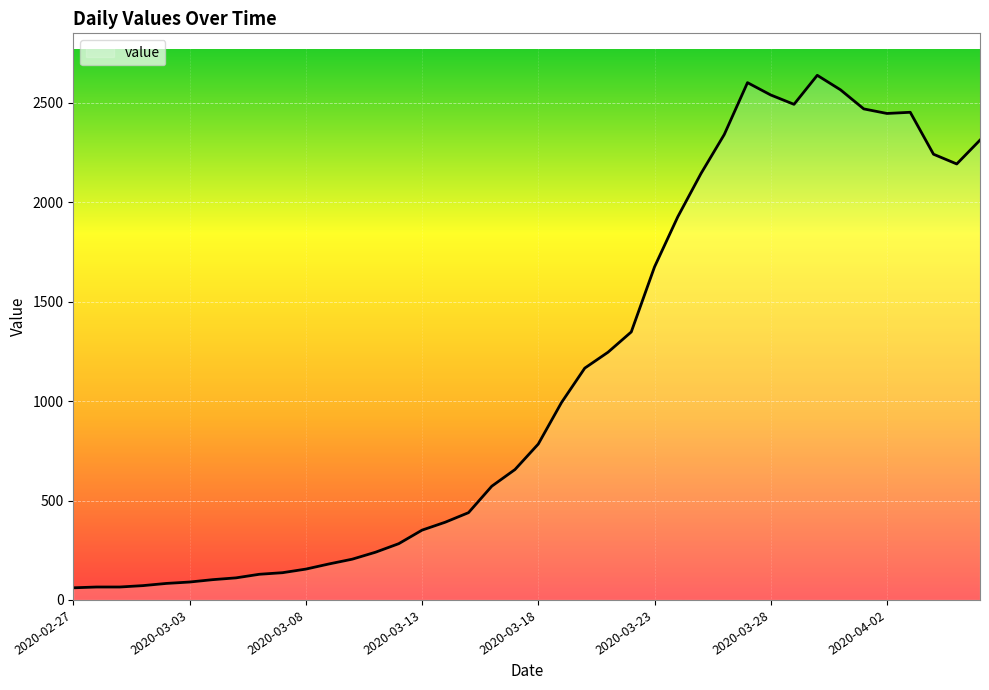

What is the difference between the maximum and minimum values?

2578